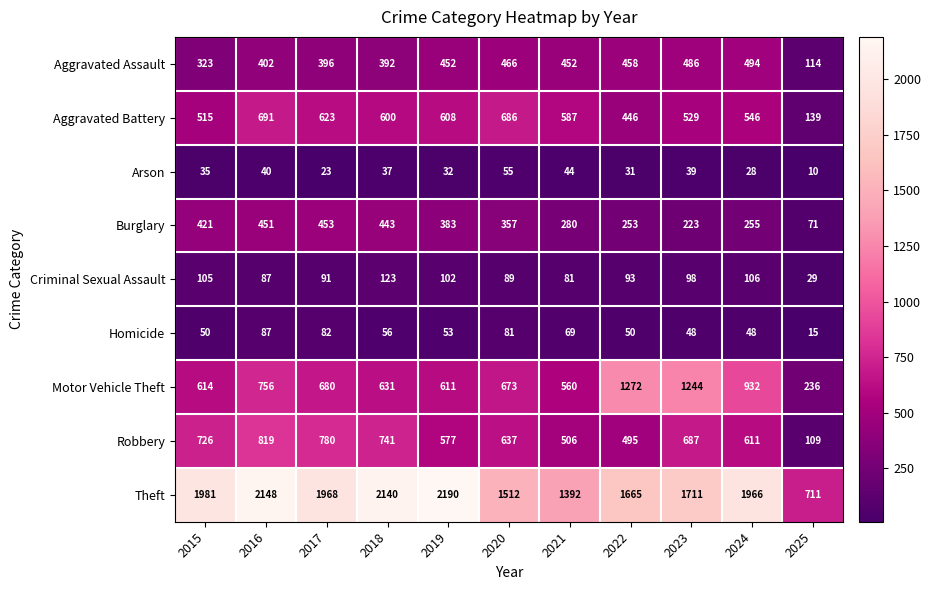

The Burglary series shows 412 at 2022. True or false?

False